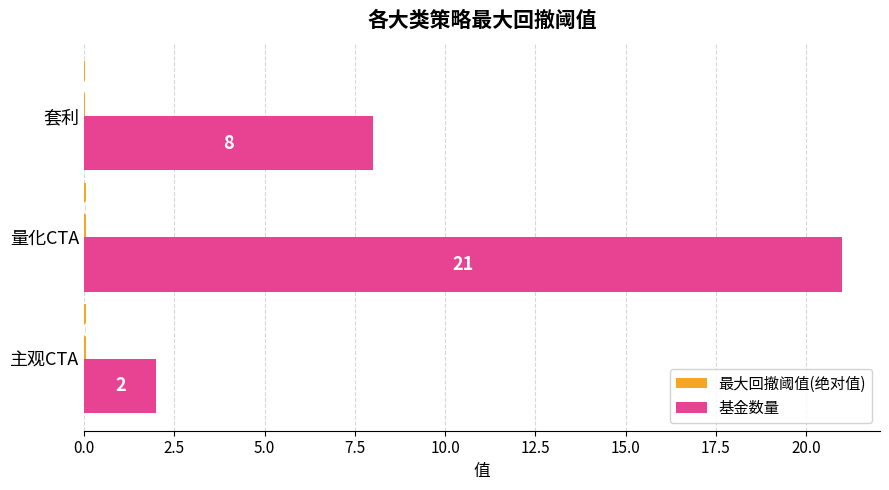

How many categories are shown in the chart?

3